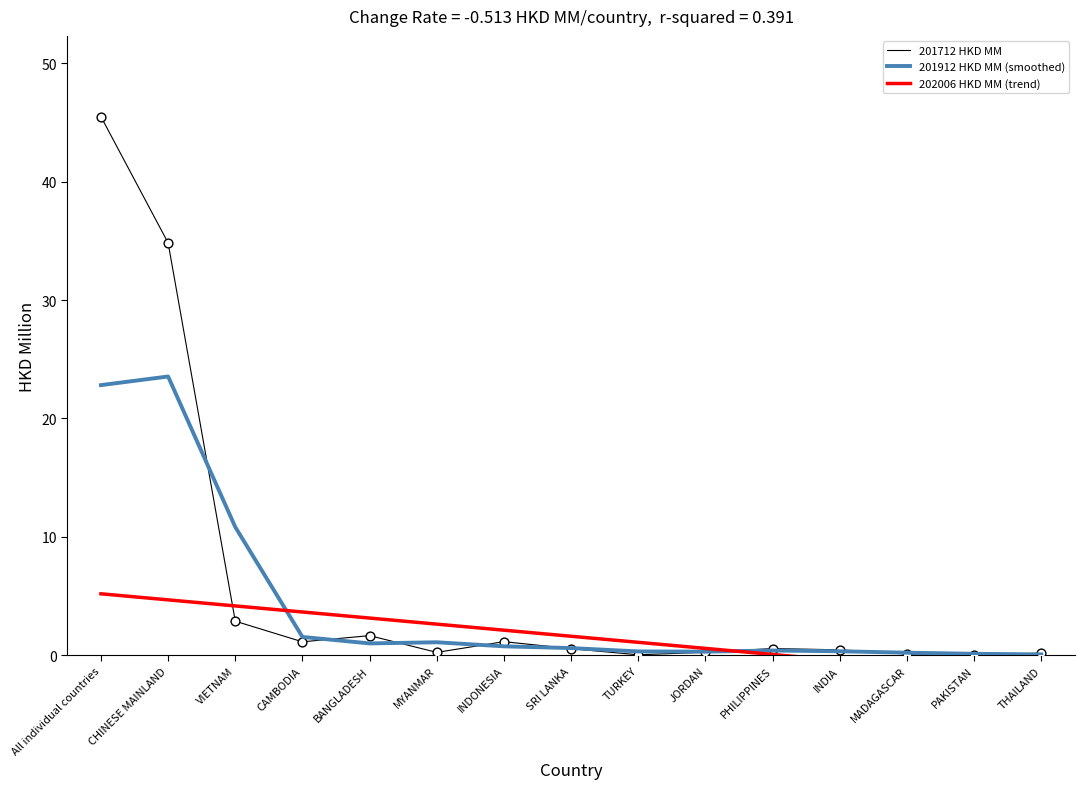

Is the value of 202006 HKD MM (trend) at All individual countries greater than the value of 201912 HKD MM (smoothed) at INDONESIA?

Yes